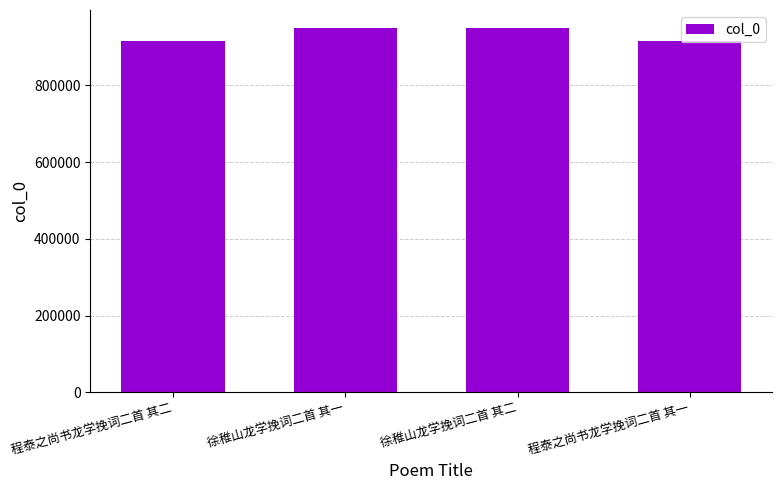

What position from the right is 徐稚山龙学挽词二首 其二?

2